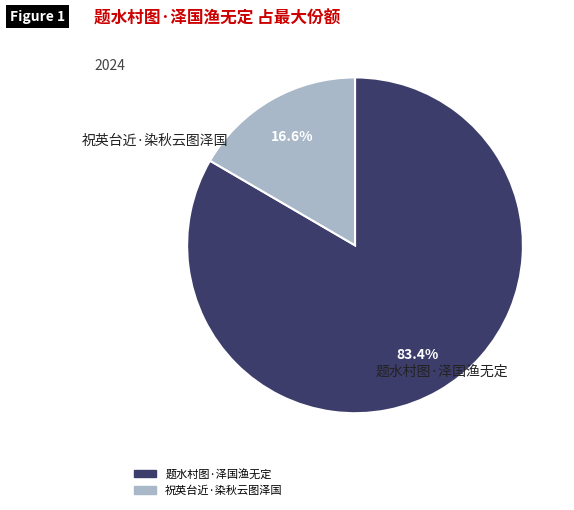

To the nearest percent, what is the average slice percentage?

50%